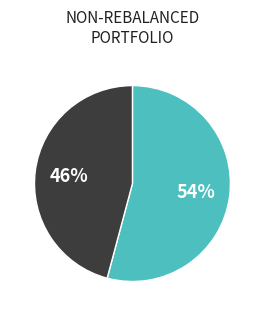

To the nearest percent, what is the average slice percentage?

50%